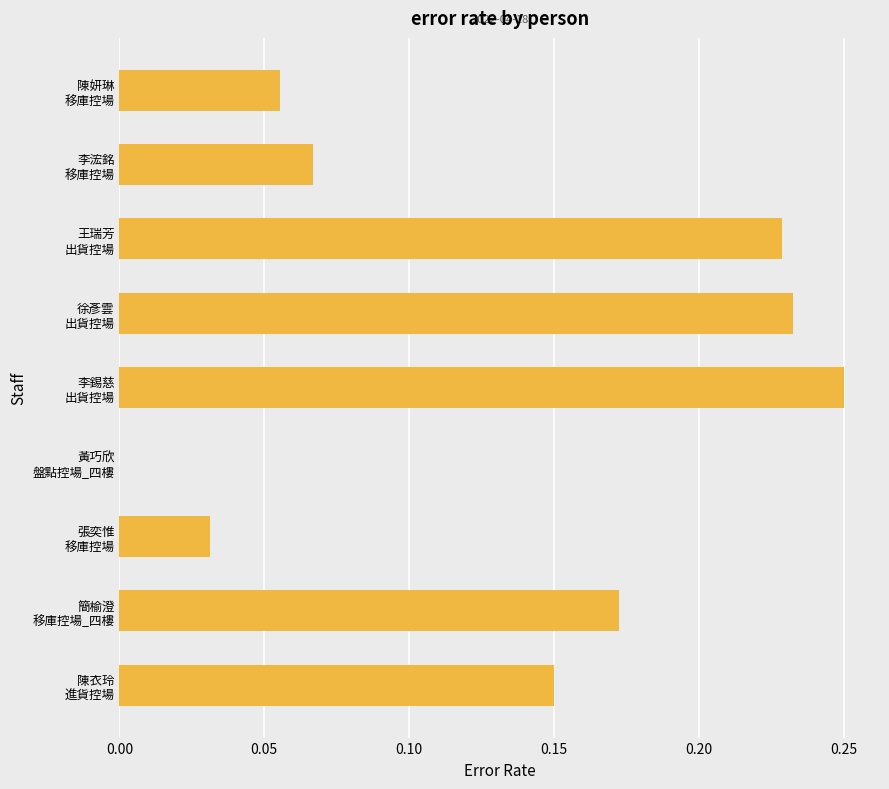

Are the bars horizontal?

Yes